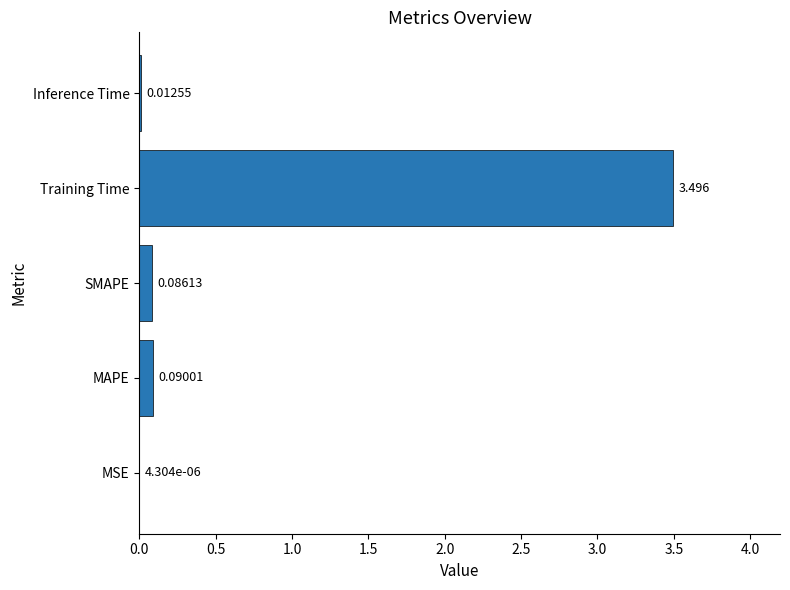

Where is the data nearest to the value 1?

MAPE